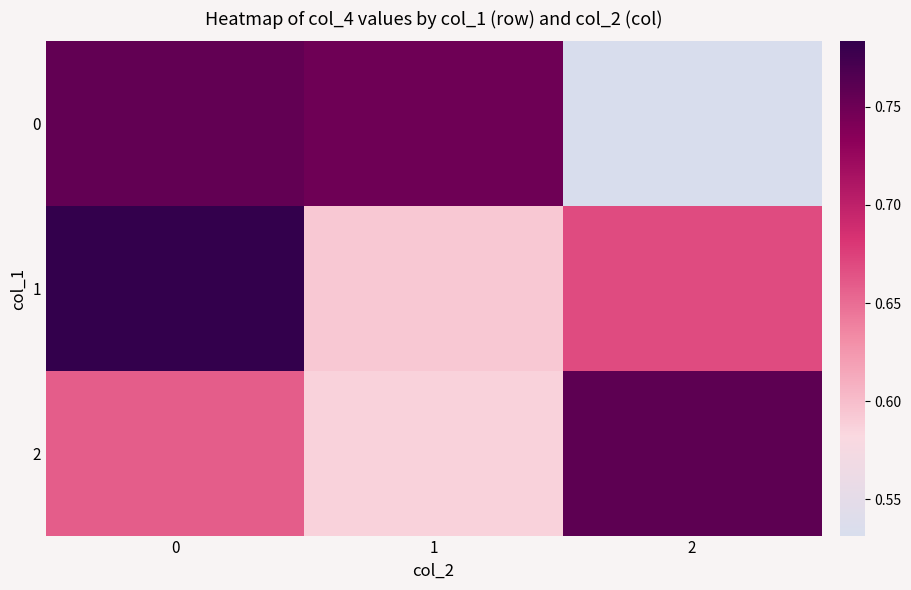

At how many categories does at least one series exceed 0?

3